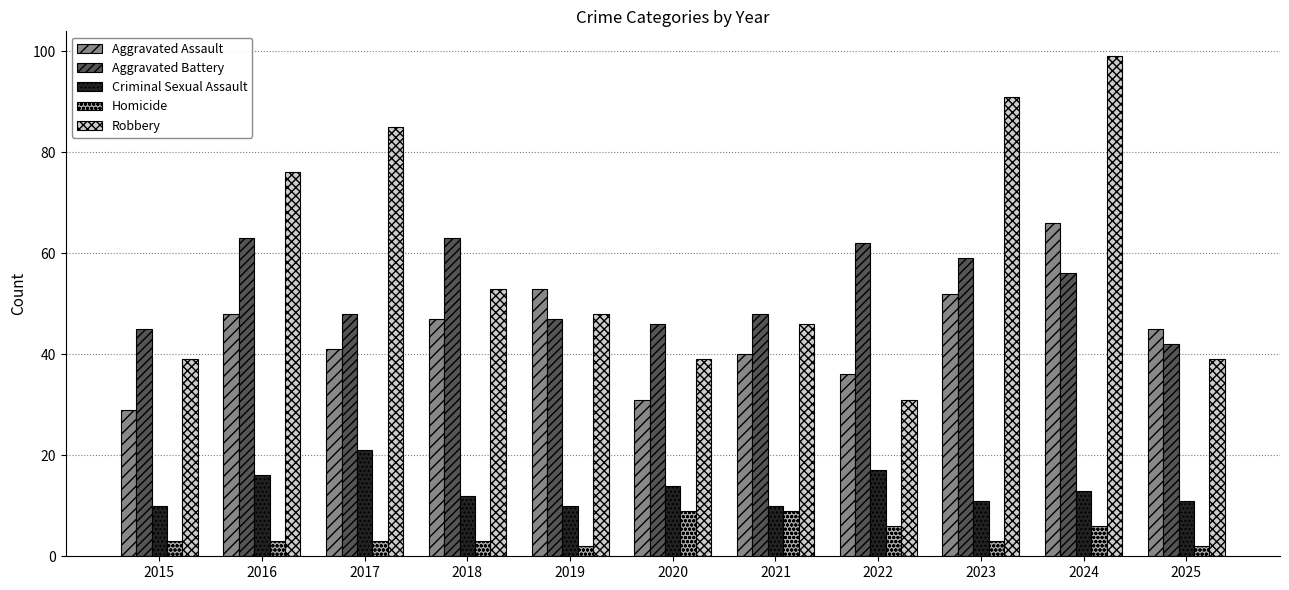

Which series has the widest spread of values?

Robbery